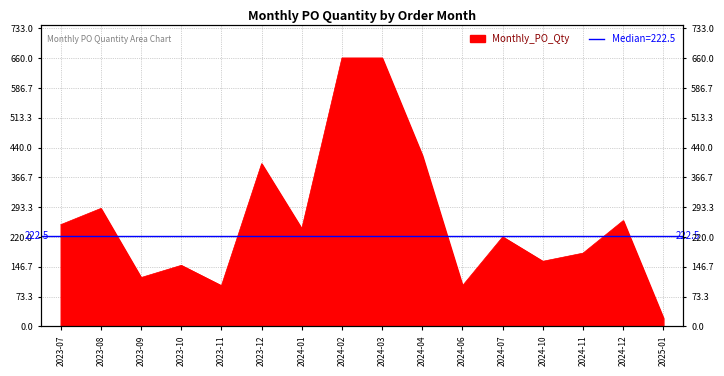

What is the minimum value shown in the chart?

20